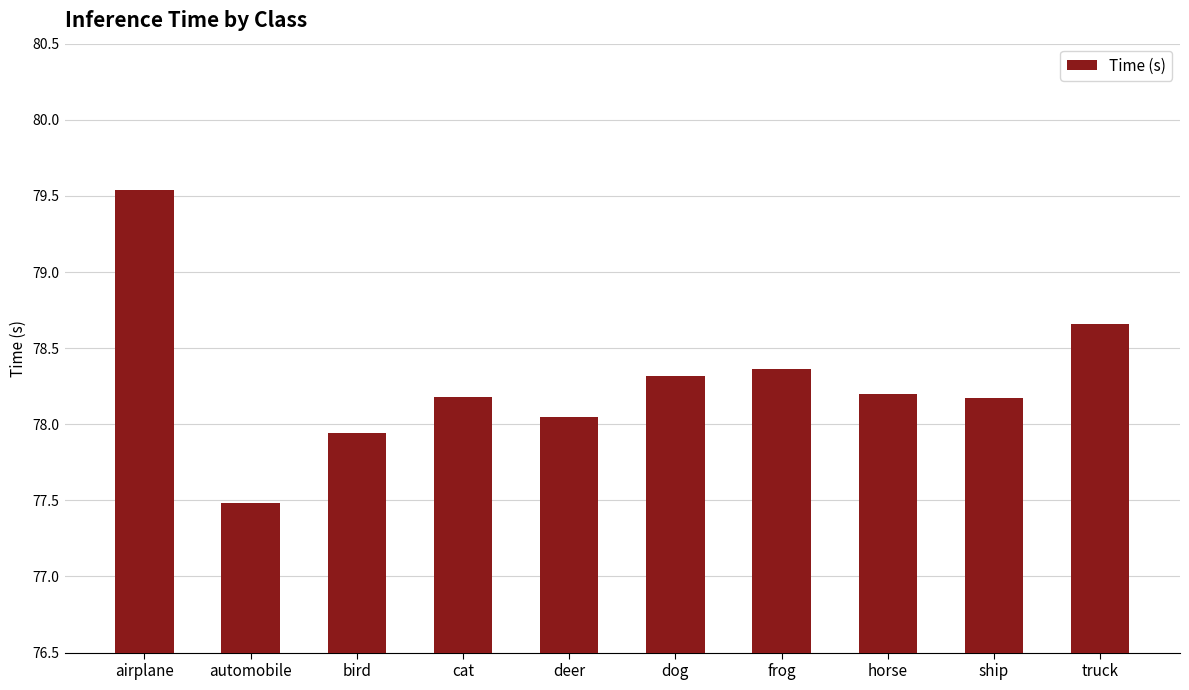

Which label corresponds to the smallest value in the chart?

automobile